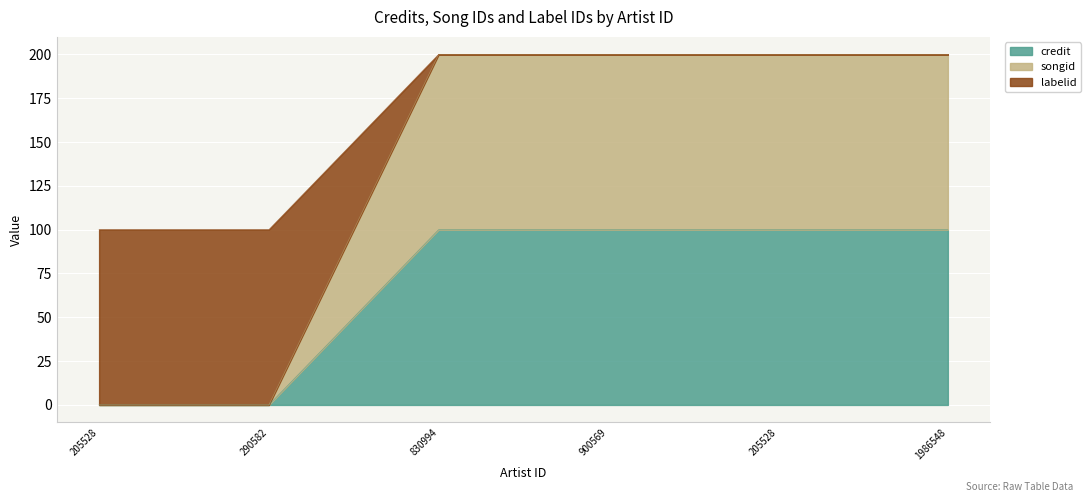

How many values in the labelid series exceed 199?

4